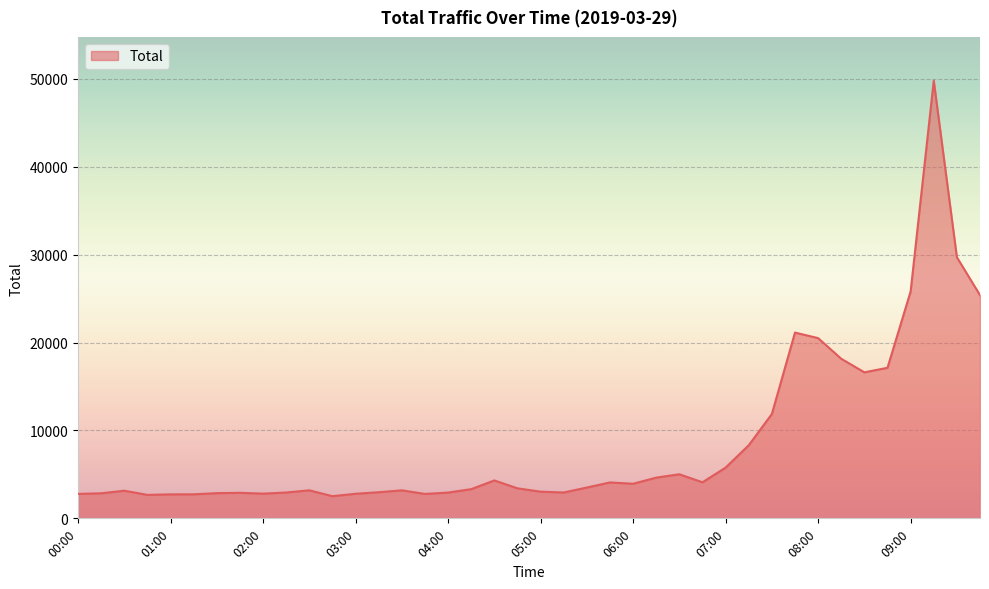

What is the difference between the maximum and minimum values?

47263